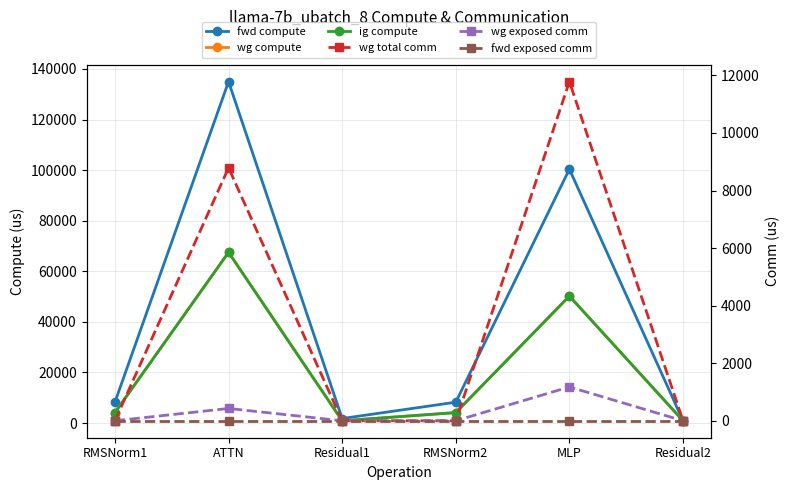

How many values in the ig compute series are below 4114?

2